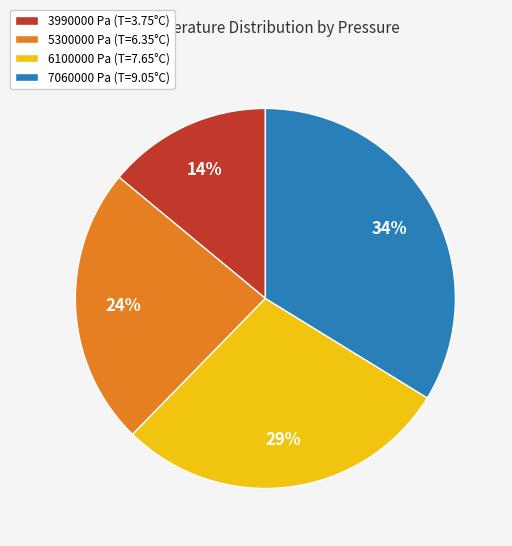

Between 5300000 Pa and 7060000 Pa, which is larger?

7060000 Pa